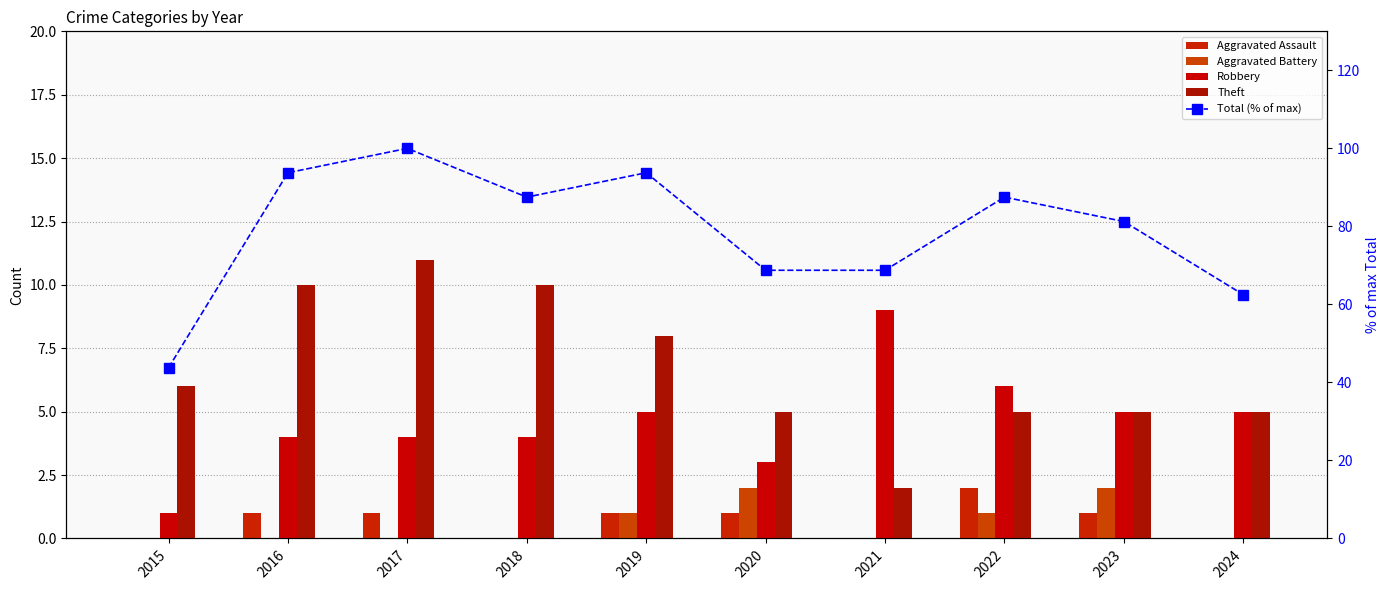

What is the highest value of the Theft series?

11.0